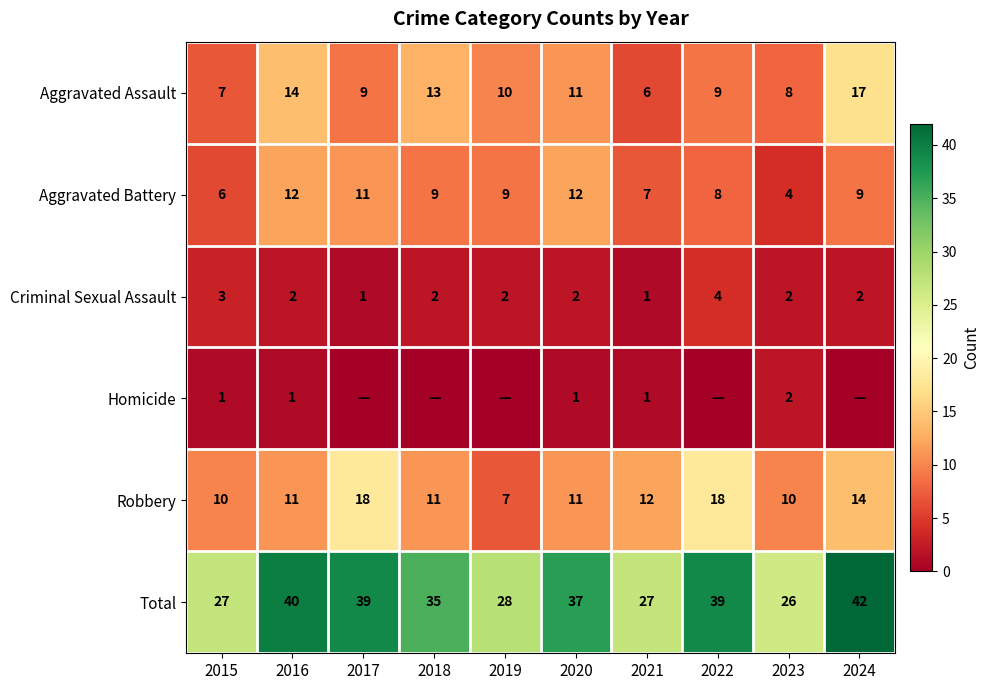

Between 2015 and 2020, which series saw the biggest shift?

Total